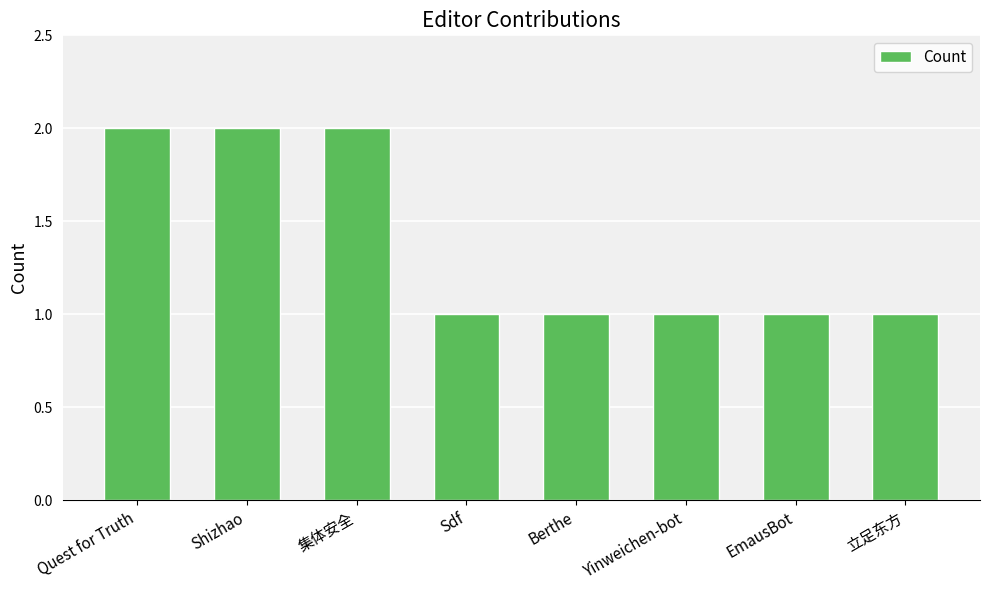

The value at 集体安全 is 1. True or false?

False